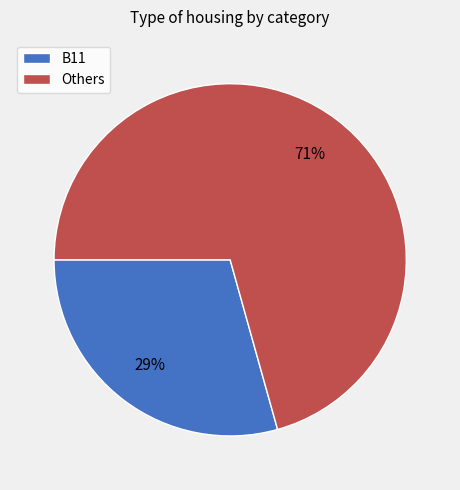

Is the sum of B11 and Others greater than half?

Yes